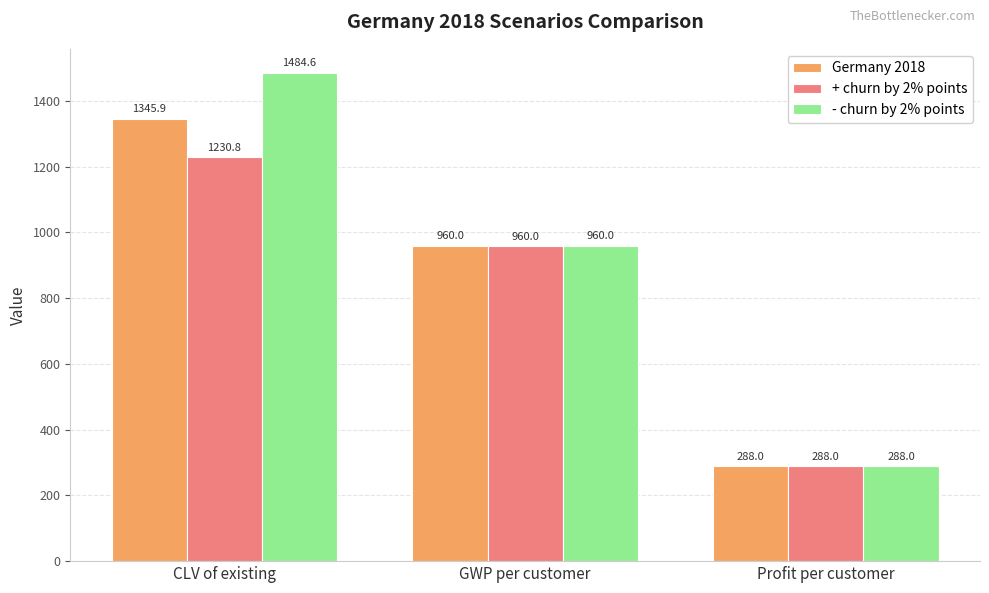

What is the average value of the + churn by 2% points series?

826.3